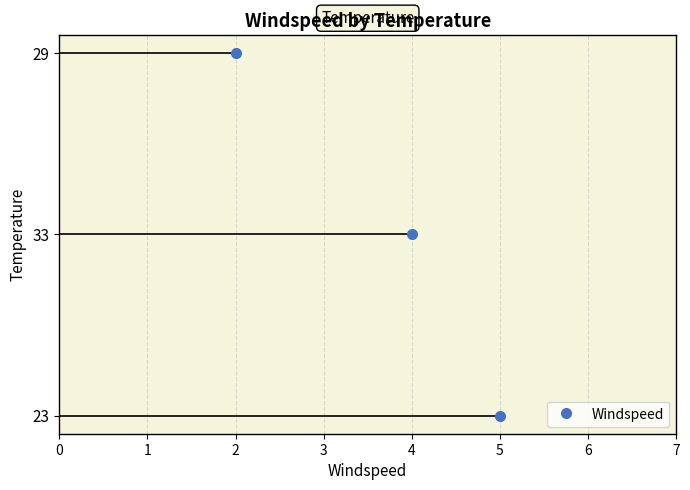

What is the difference between the maximum and minimum values?

3